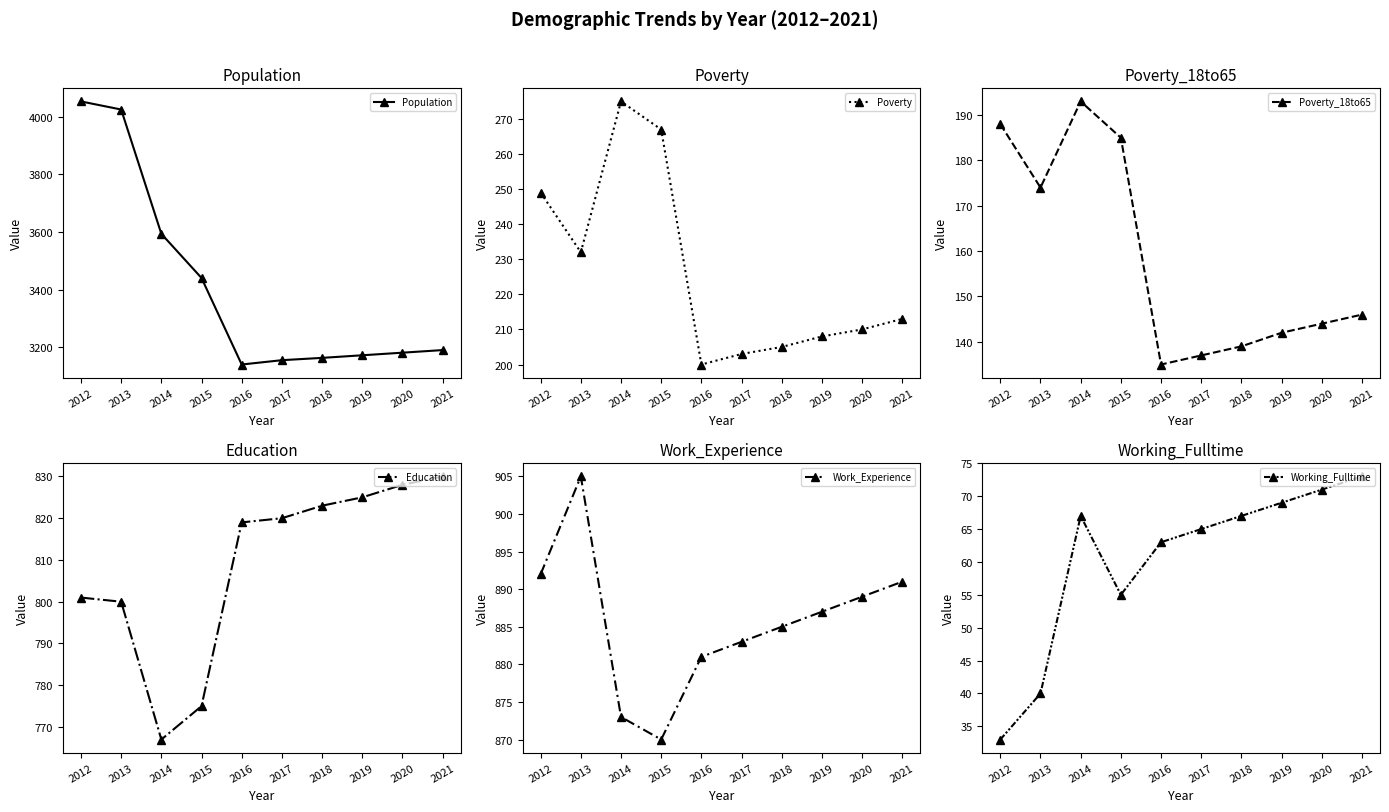

What is the difference between the maximum and minimum values in the Poverty series?

75